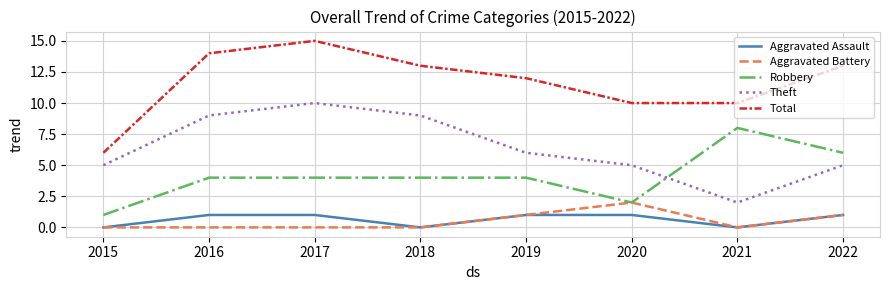

What is the difference between the maximum and minimum values in the Theft series?

8